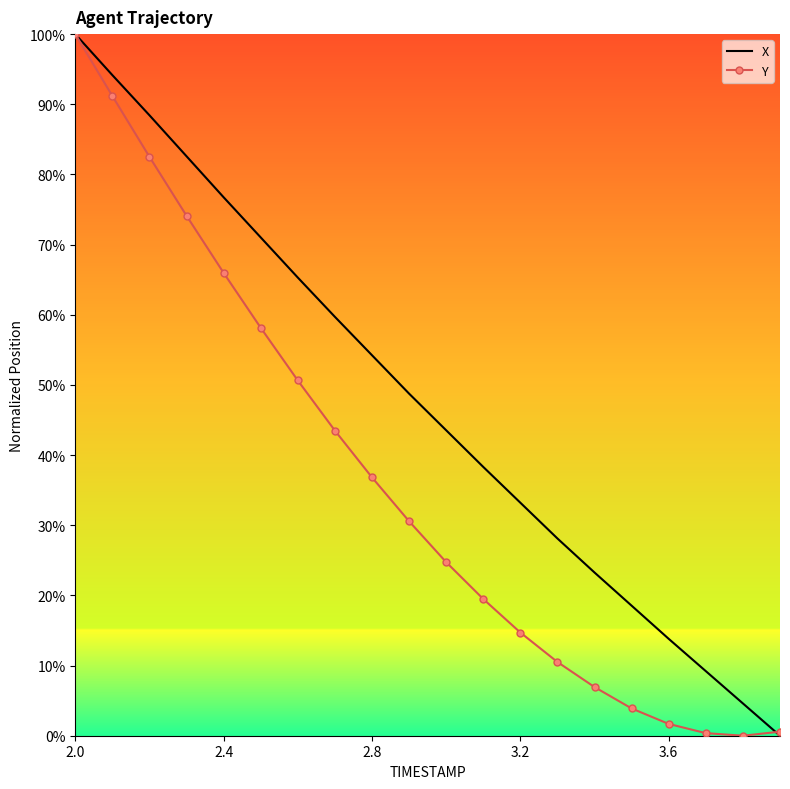

Which series has the largest total across all categories?

X